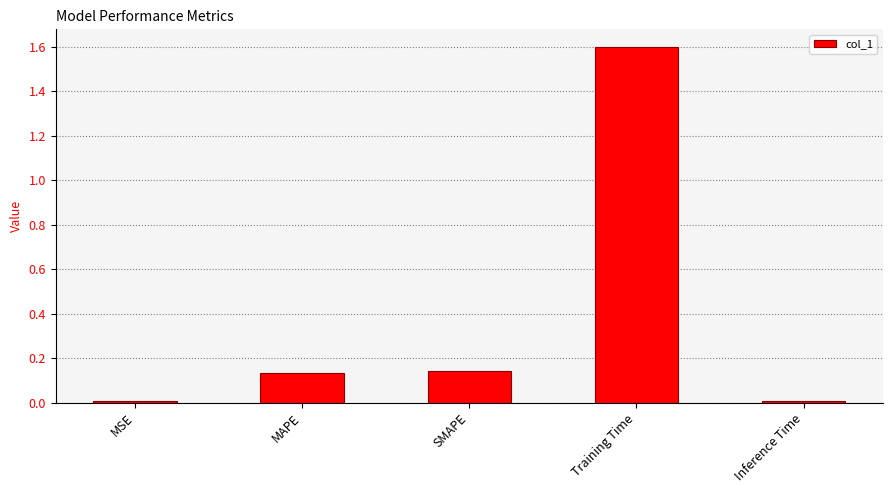

True or false: the data shows 0.2 at MAPE.

False